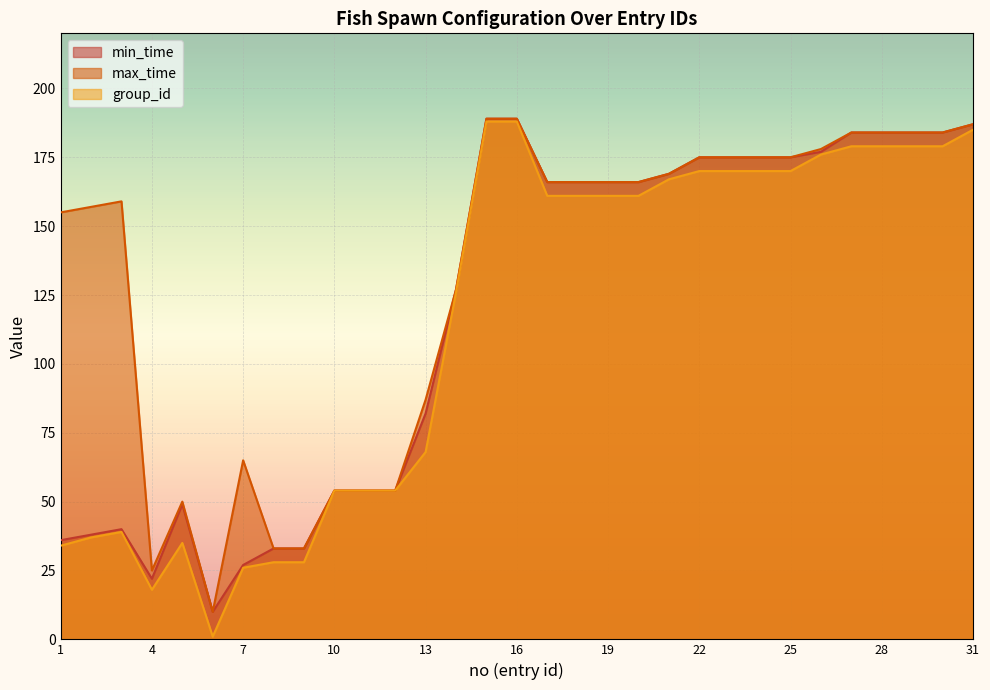

How many lines are shown in the chart?

3